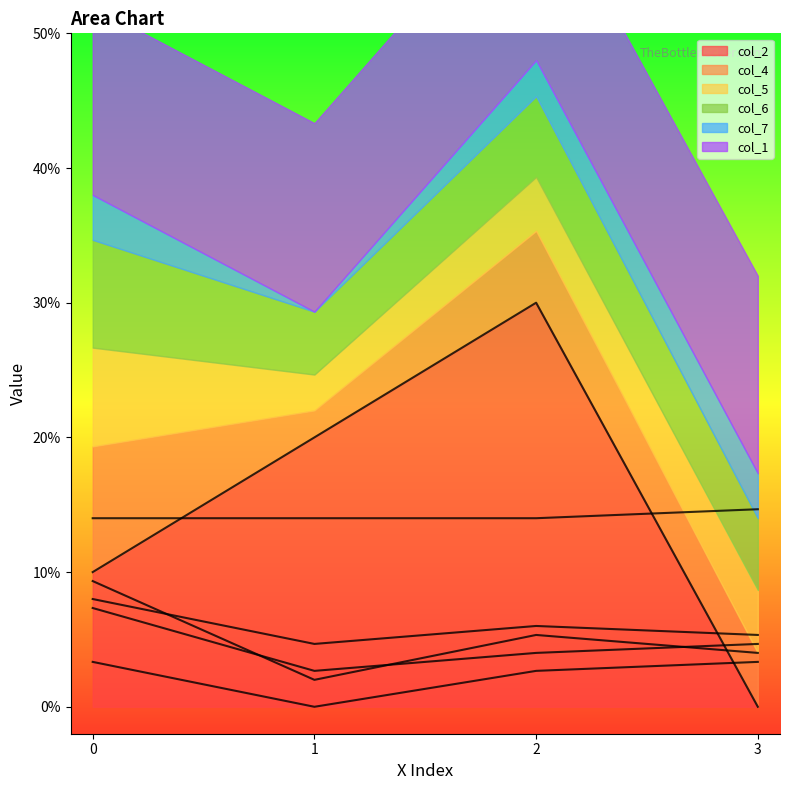

How many series are shown in this chart?

6